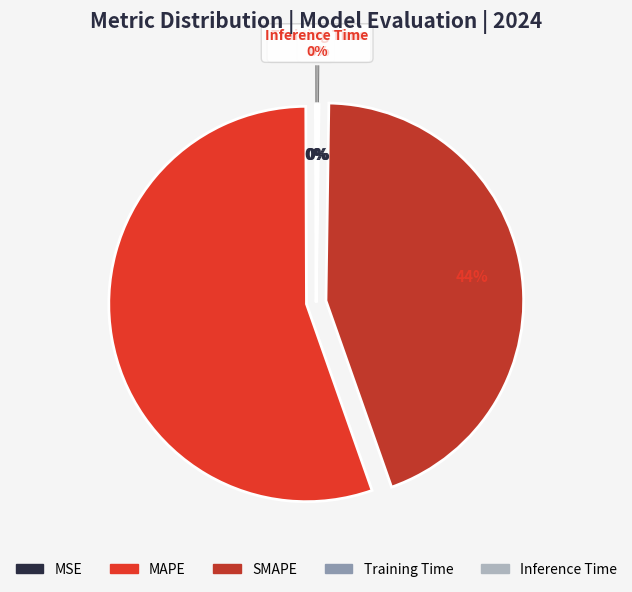

To the nearest percent, what is the combined percentage of Training Time and MAPE?

55%